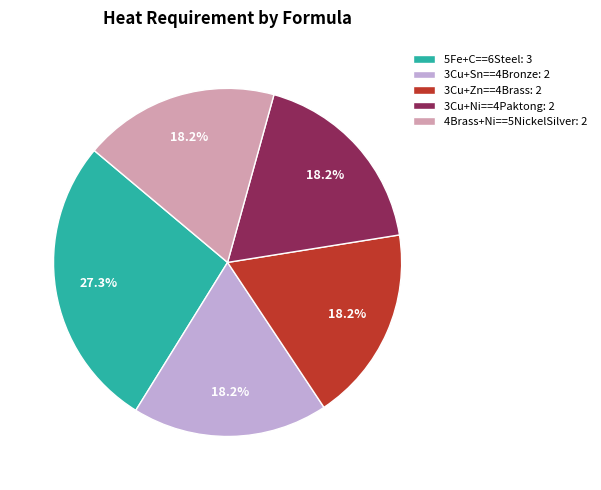

To the nearest percent, what is the average slice percentage?

20%